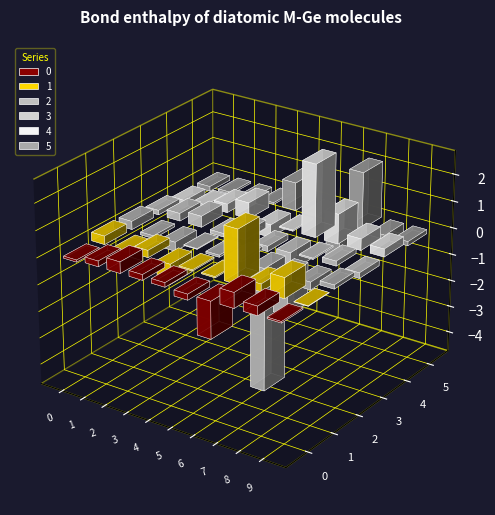

What is the spread (max minus min) of values at 4?

1.5